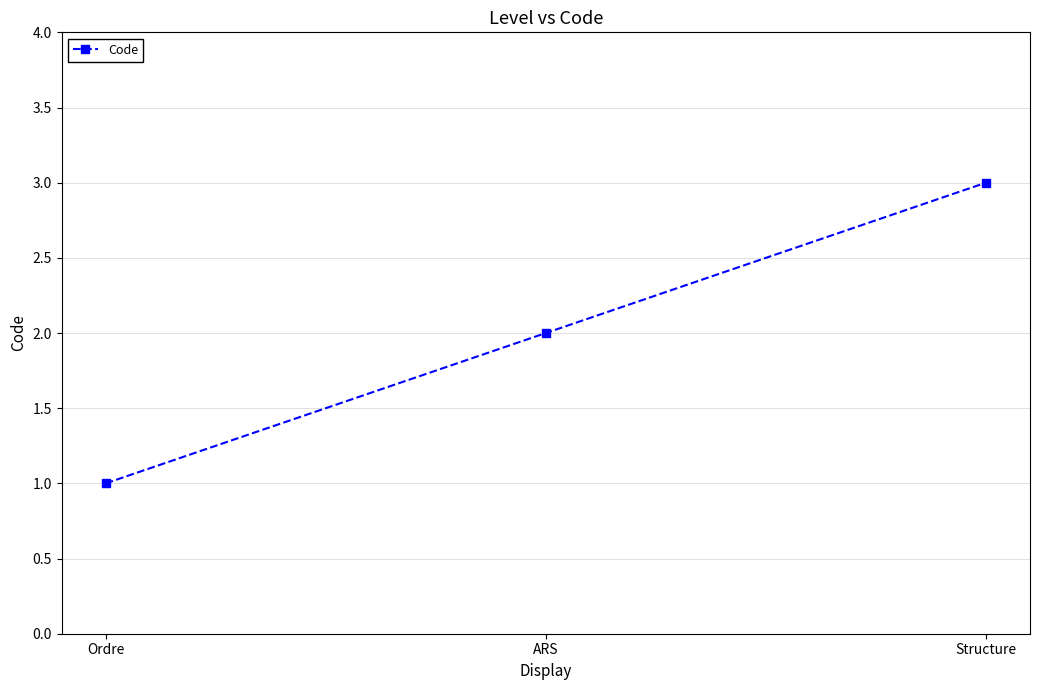

Count the values in the range 1 to 3.

3